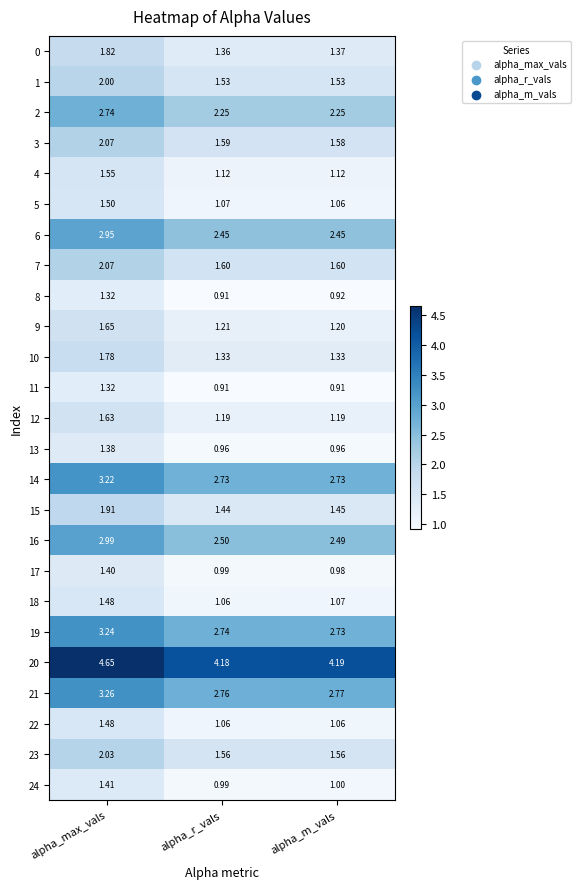

Rank the categories by 9 value from highest to lowest.

alpha_max_vals, alpha_r_vals, alpha_m_vals